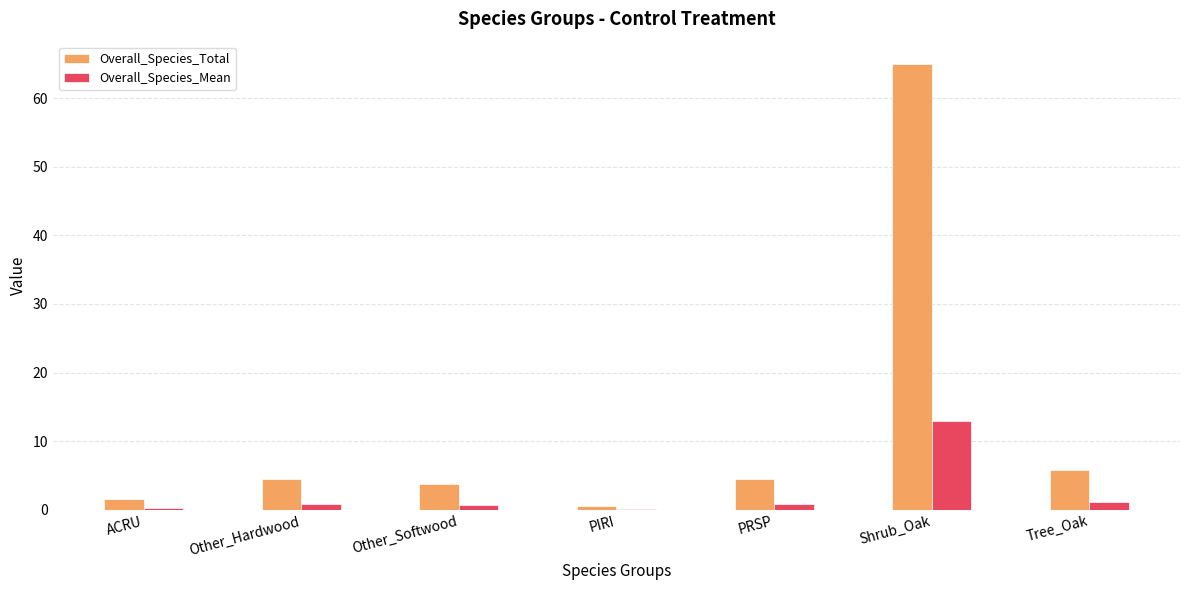

Which series has the largest total across all categories?

Overall_Species_Total